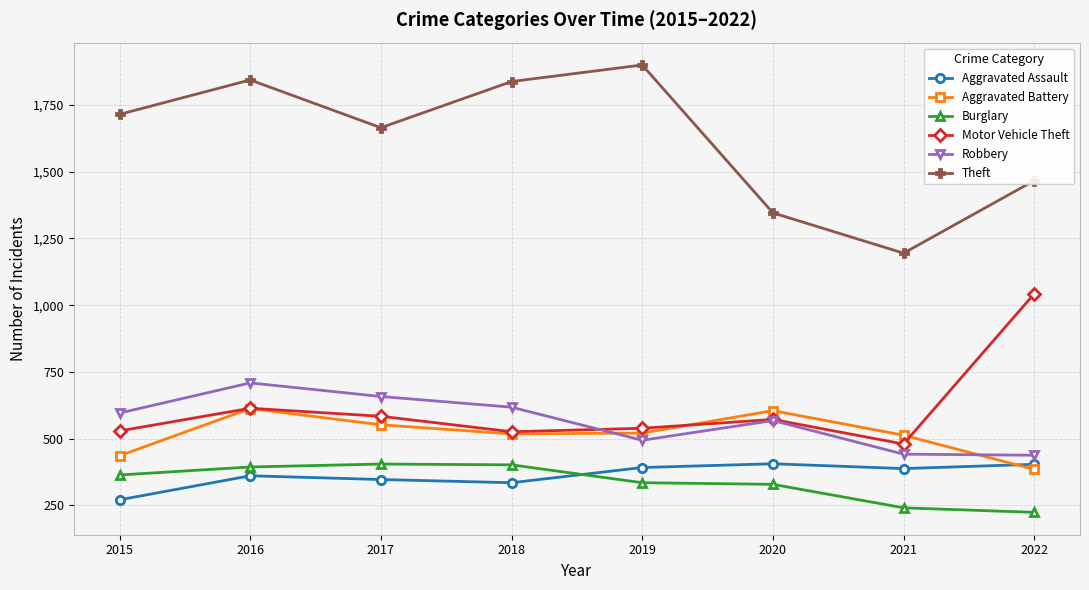

Which series has the largest total across all categories?

Theft